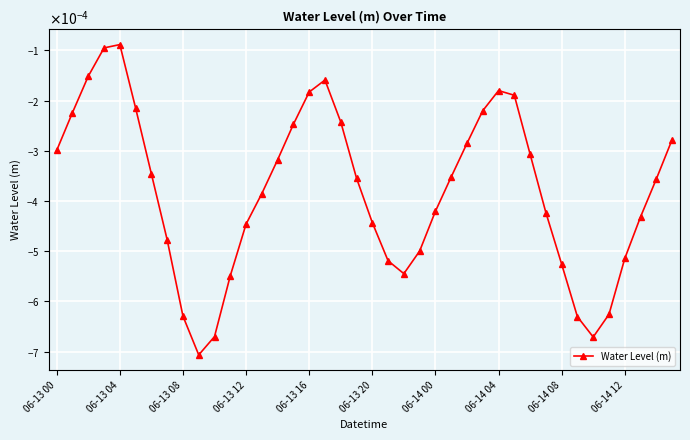

Which label corresponds to the largest value in the chart?

06-13 04